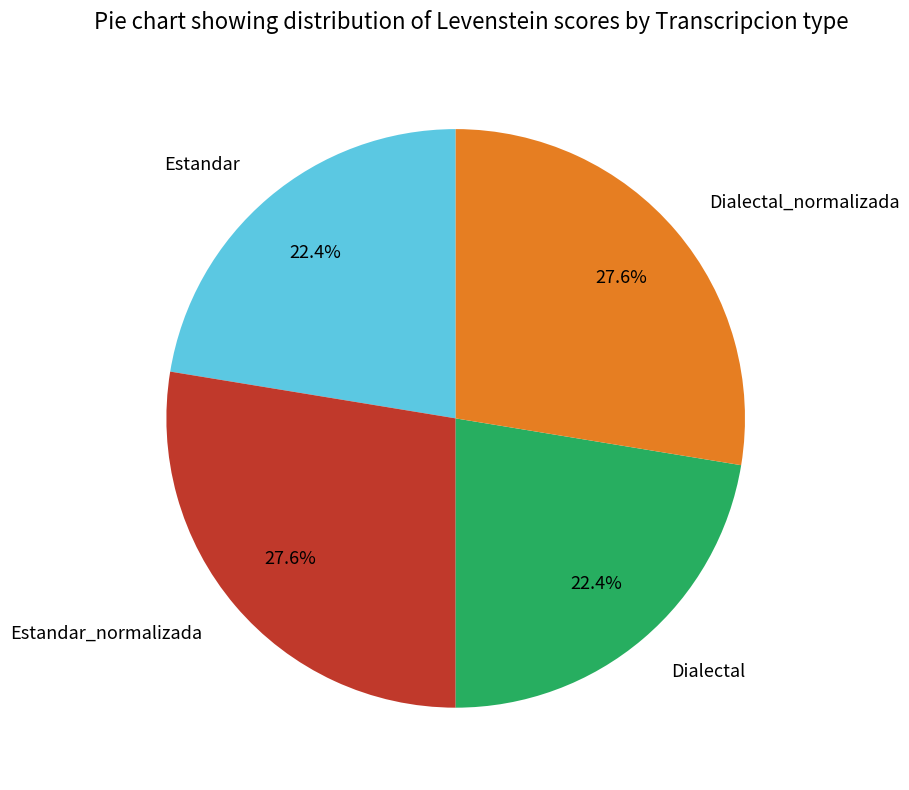

What percentage is the Dialectal_normalizada slice, to the nearest percent?

28%